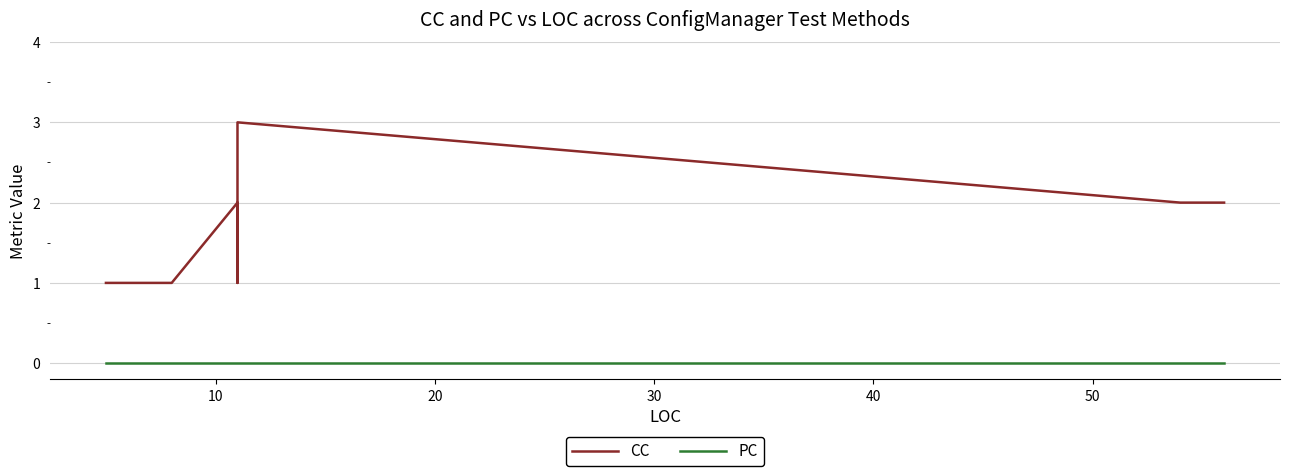

How many data points in CC are above 1?

5